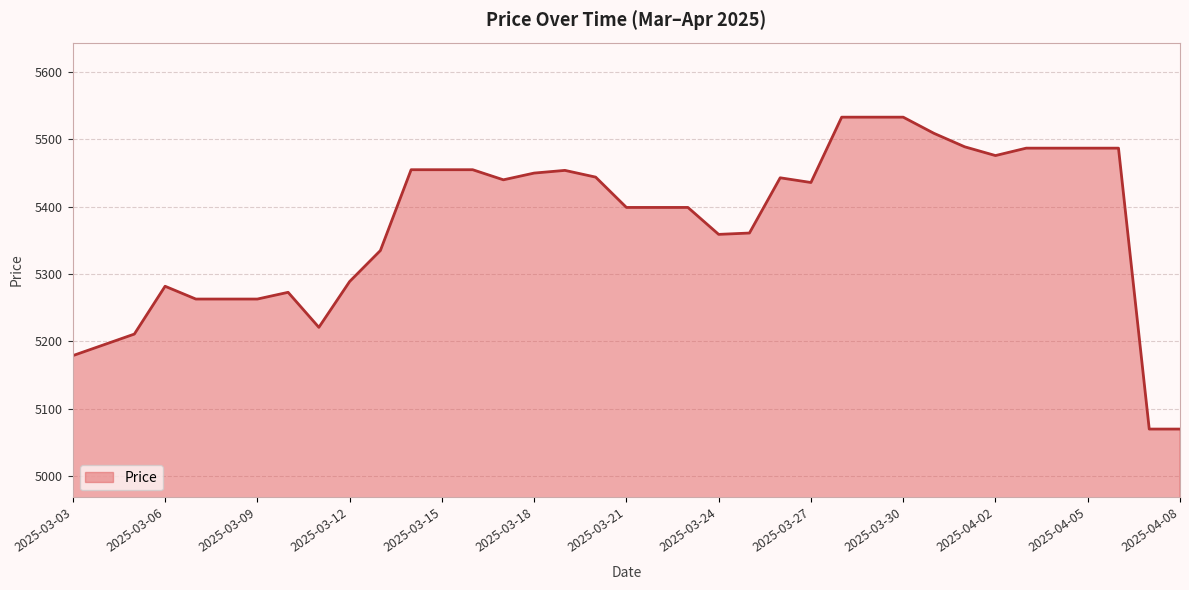

What is the smallest value displayed?

5070